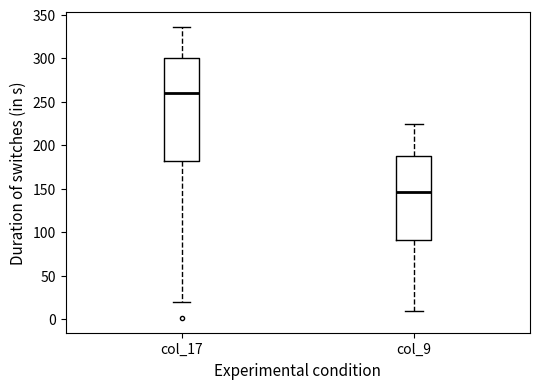

Reading left to right, transcribe this box plot: for each box, give where its median line is, the range the box spans, and where its two whiskers end, as read against the y-axis. The values are not printed on the chart, so give them approximately, as read against the axis.

col_17: median 260, box 180 to 300, whiskers 20 to 335
col_9: median 145, box 90 to 185, whiskers 10 to 225